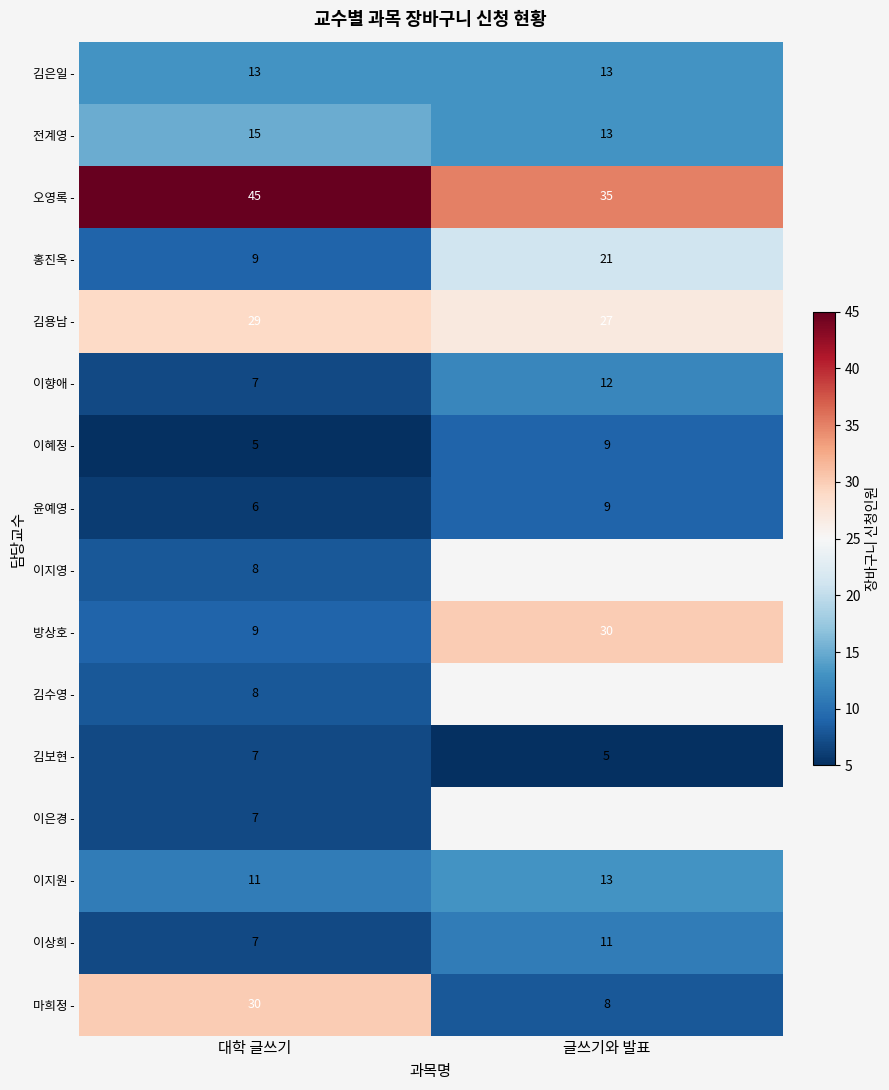

Rank the categories by 이지원 - value from lowest to highest.

대학 글쓰기, 글쓰기와 발표